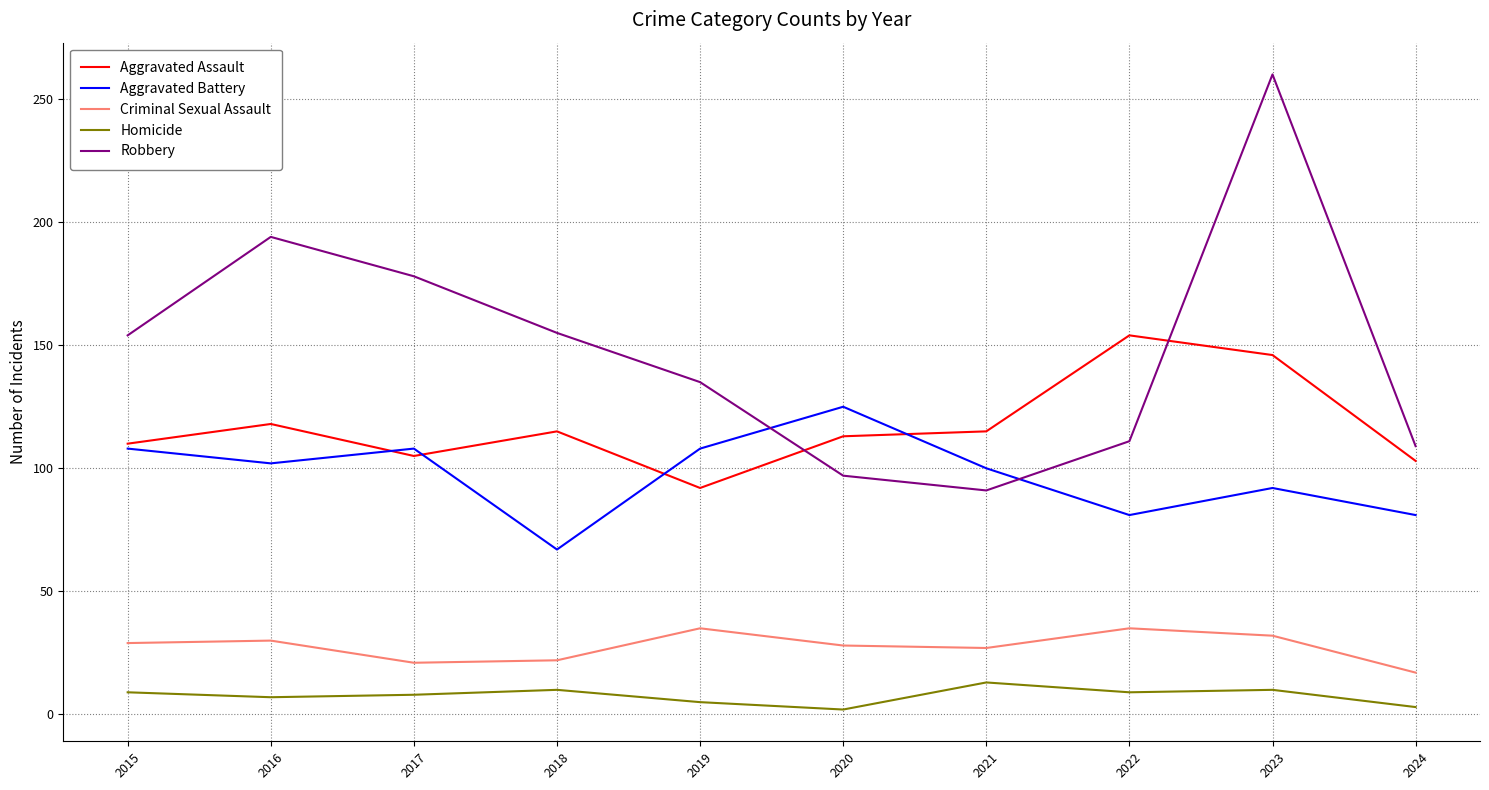

What is the sum of the Aggravated Assault values at 2024 and 2015?

213